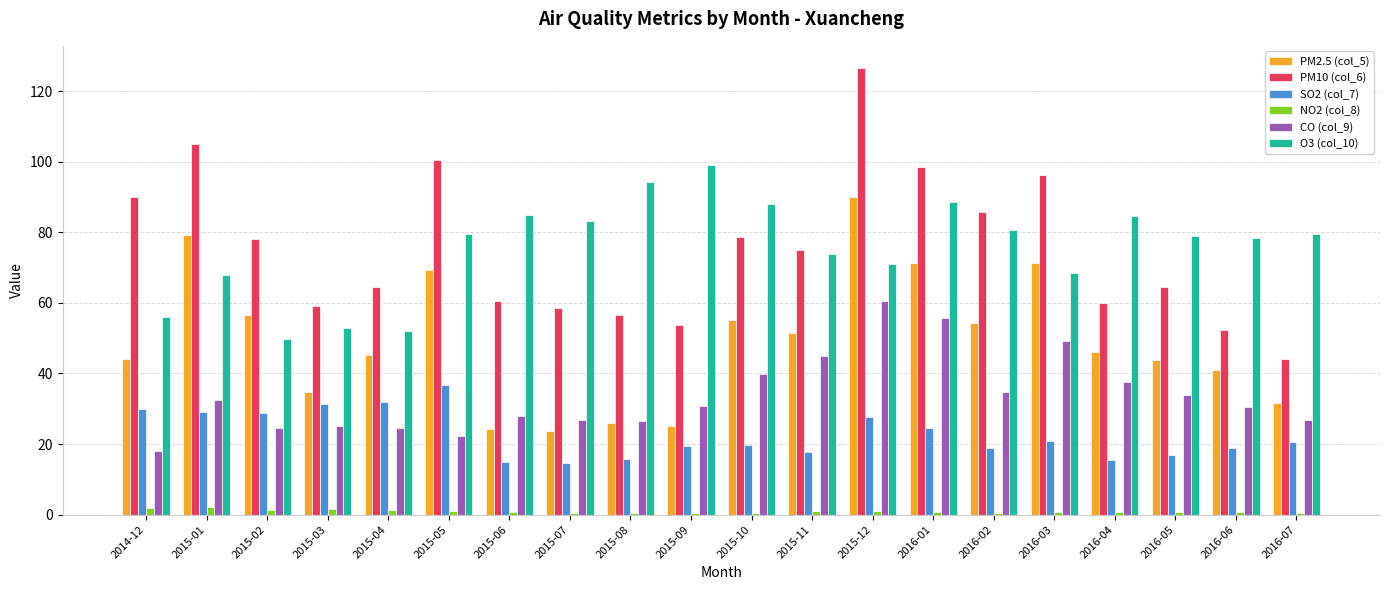

What is the difference between the maximum and minimum values in the O3 (col_10) series?

49.3